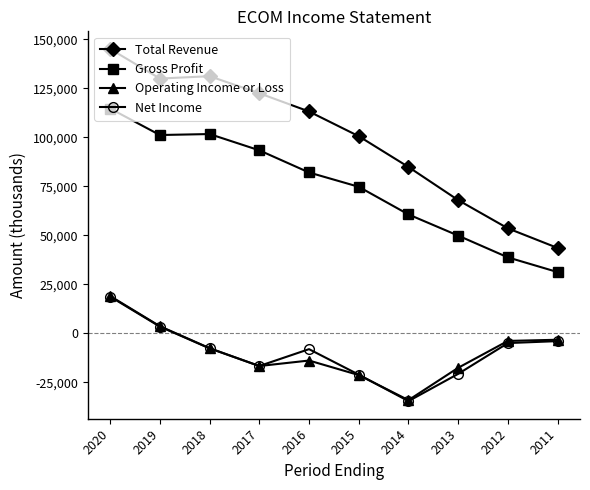

True or false: Total Revenue has more than 2 interior local peaks.

False